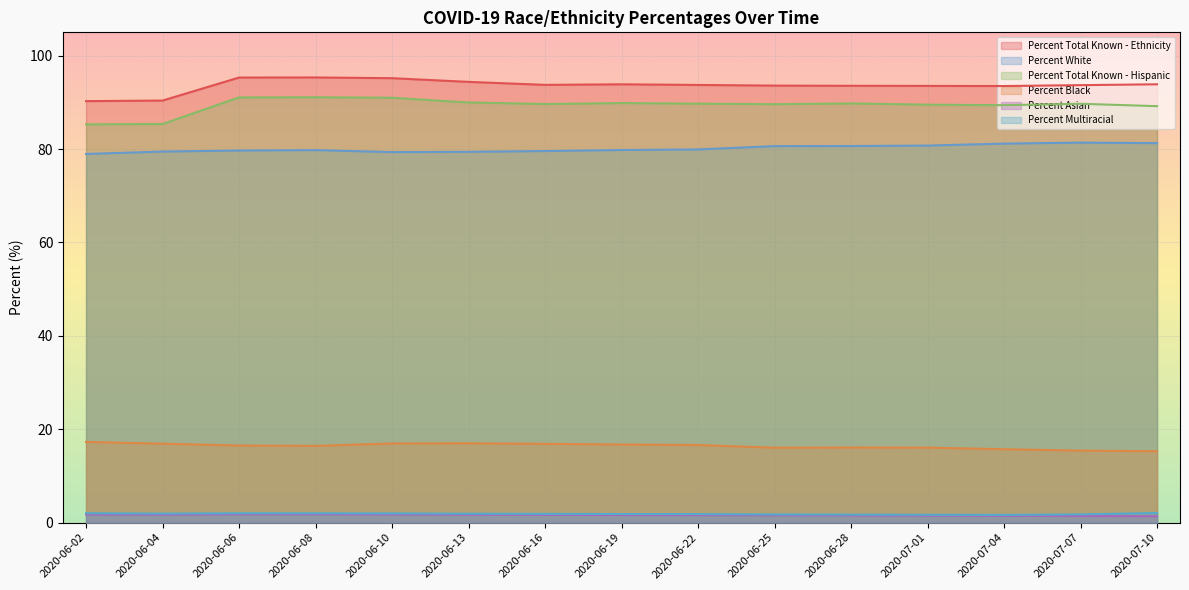

What is the difference between the second highest and second lowest values in the Percent Total Known - Hispanic series?

5.7